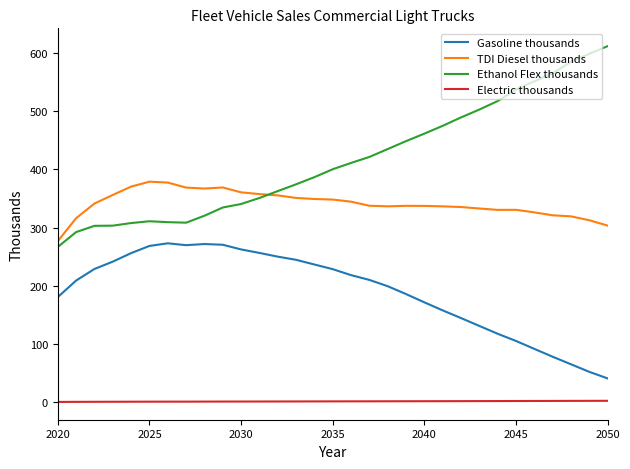

Is this an area chart (filled region under the line)?

No